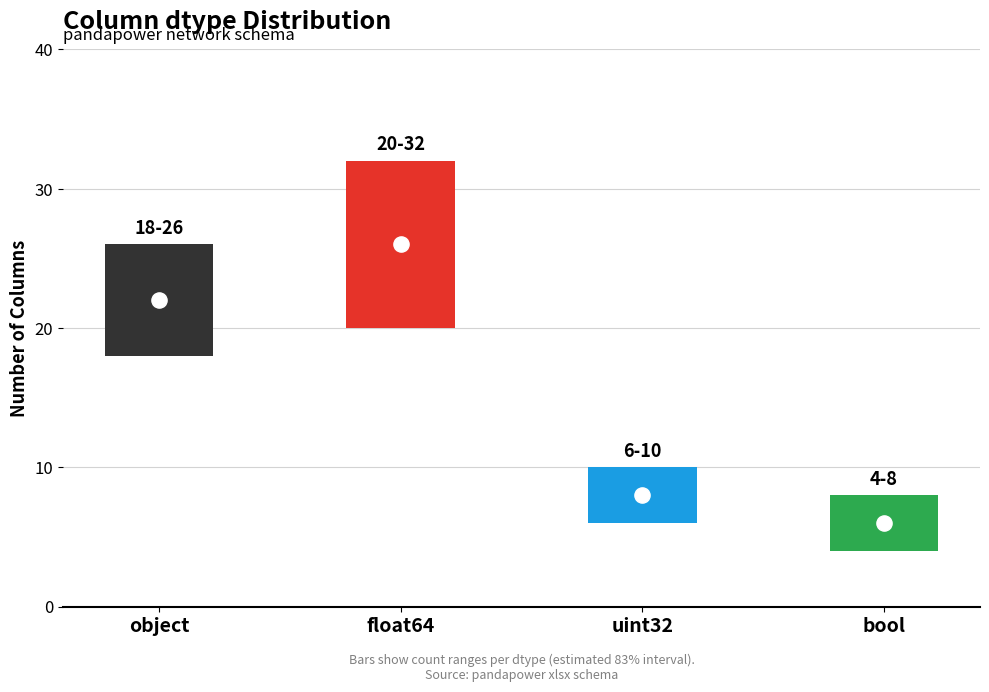

What is the ratio of the value at uint32 to the value at object?

0.4